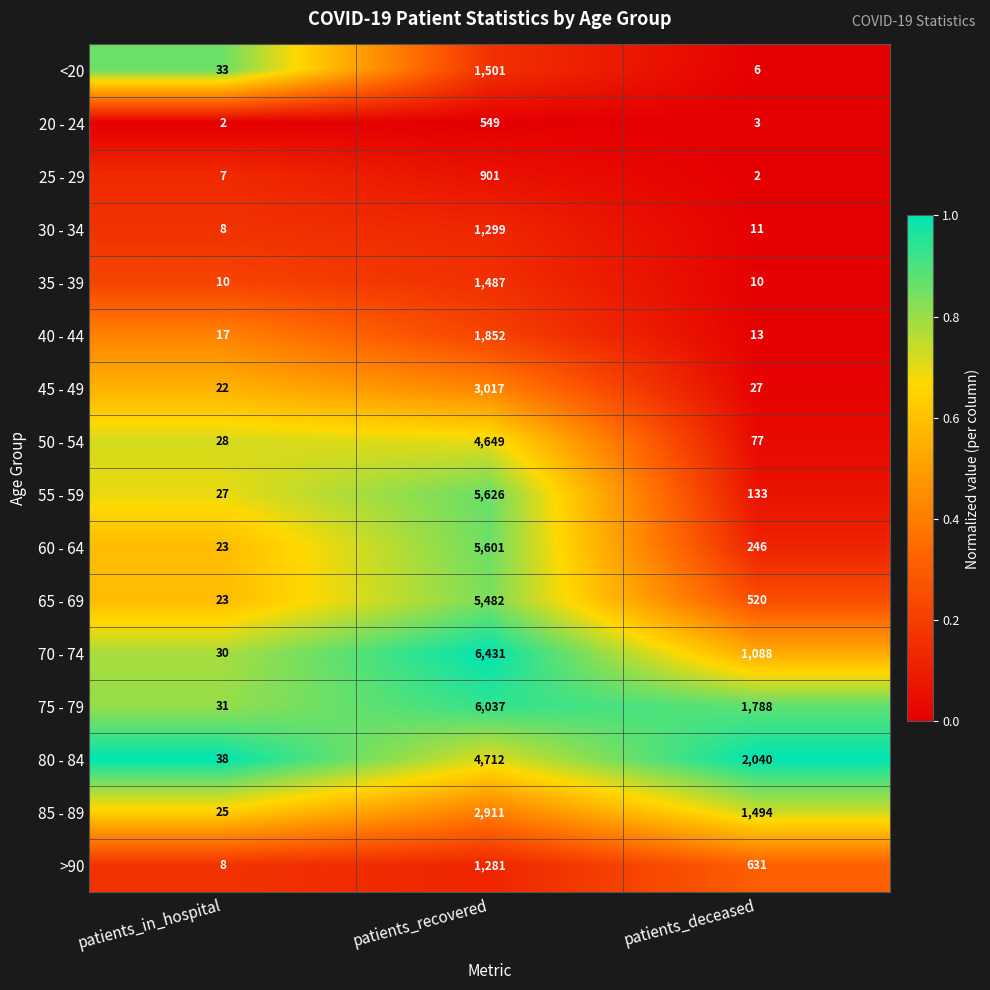

What is the maximum value shown in the chart?

6431